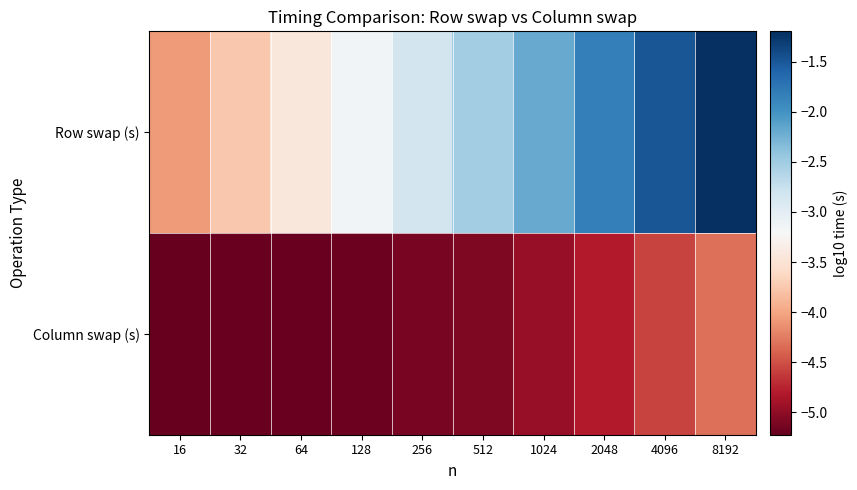

At 8192, list the series in order from largest to smallest.

Row swap (s), Column swap (s)